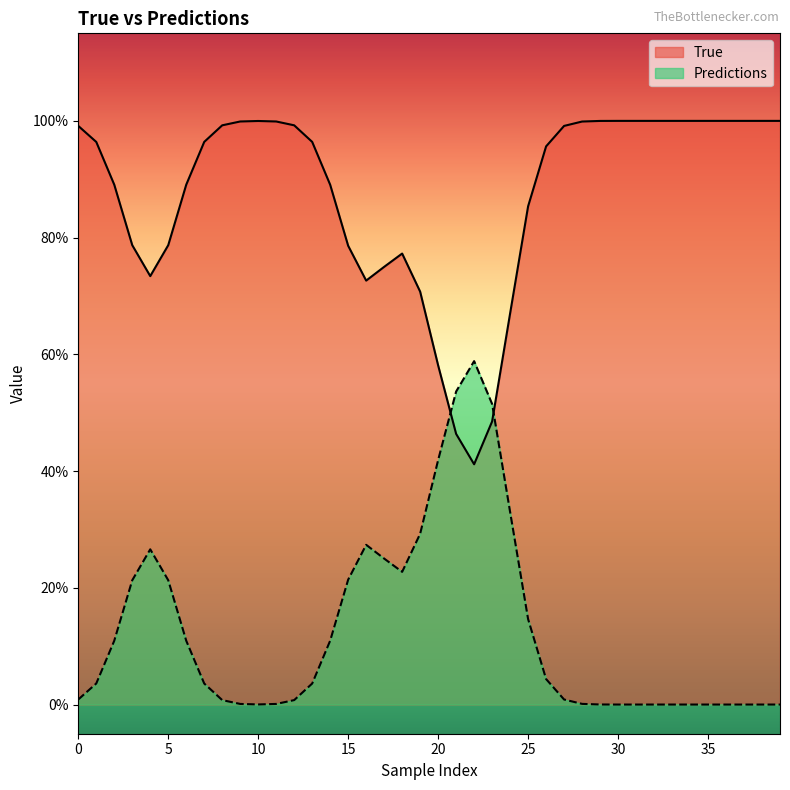

True or false: Predictions has more than 0 interior local peaks.

True